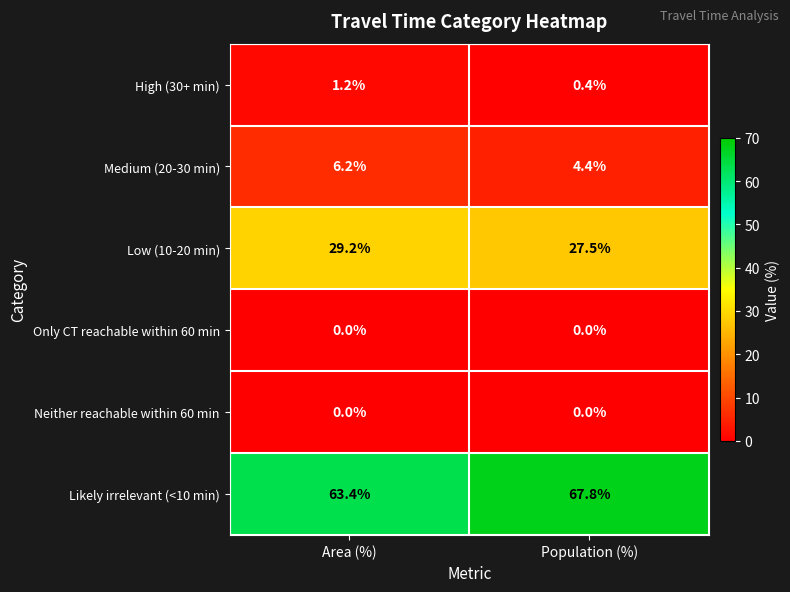

True or false: Low (10-20 min) has a value of 43.6 at Area (%).

False